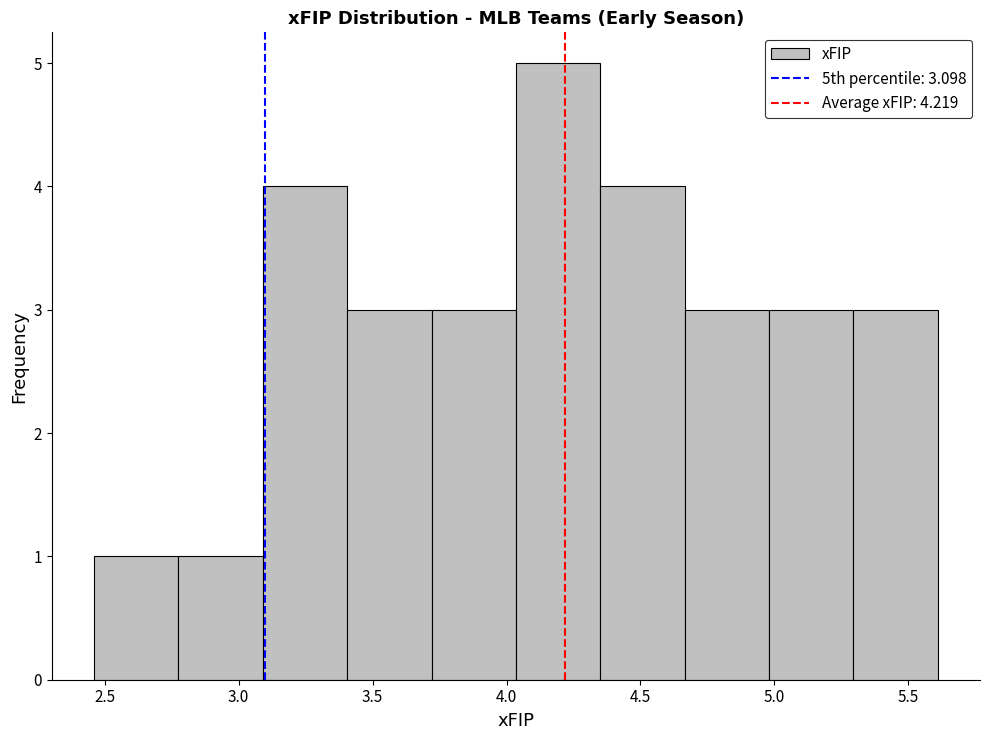

Reading left to right, transcribe this chart: for each bar, give the range it covers on the x-axis and its height. Neither the bar edges nor the heights are printed on the chart, so give them approximately, as read against the axes.

2.460 to 2.775: 1
2.775 to 3.090: 1
3.090 to 3.405: 4
3.405 to 3.720: 3
3.720 to 4.035: 3
4.035 to 4.350: 5
4.350 to 4.665: 4
4.665 to 4.980: 3
4.980 to 5.295: 3
5.295 to 5.610: 3